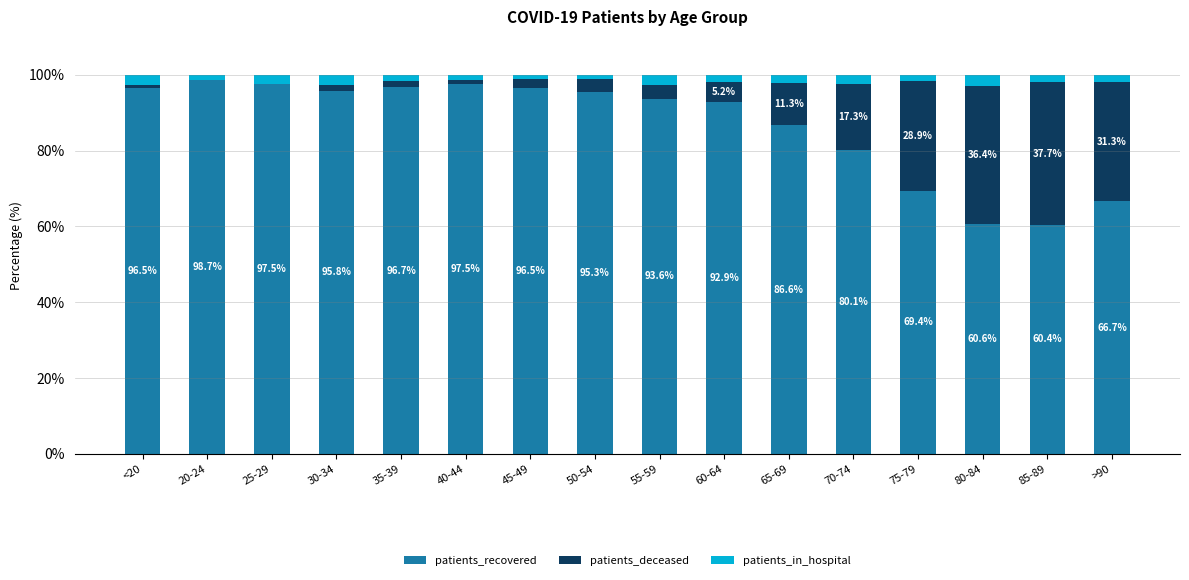

Is it true that patients_recovered equals 19.2 at 60-64?

False